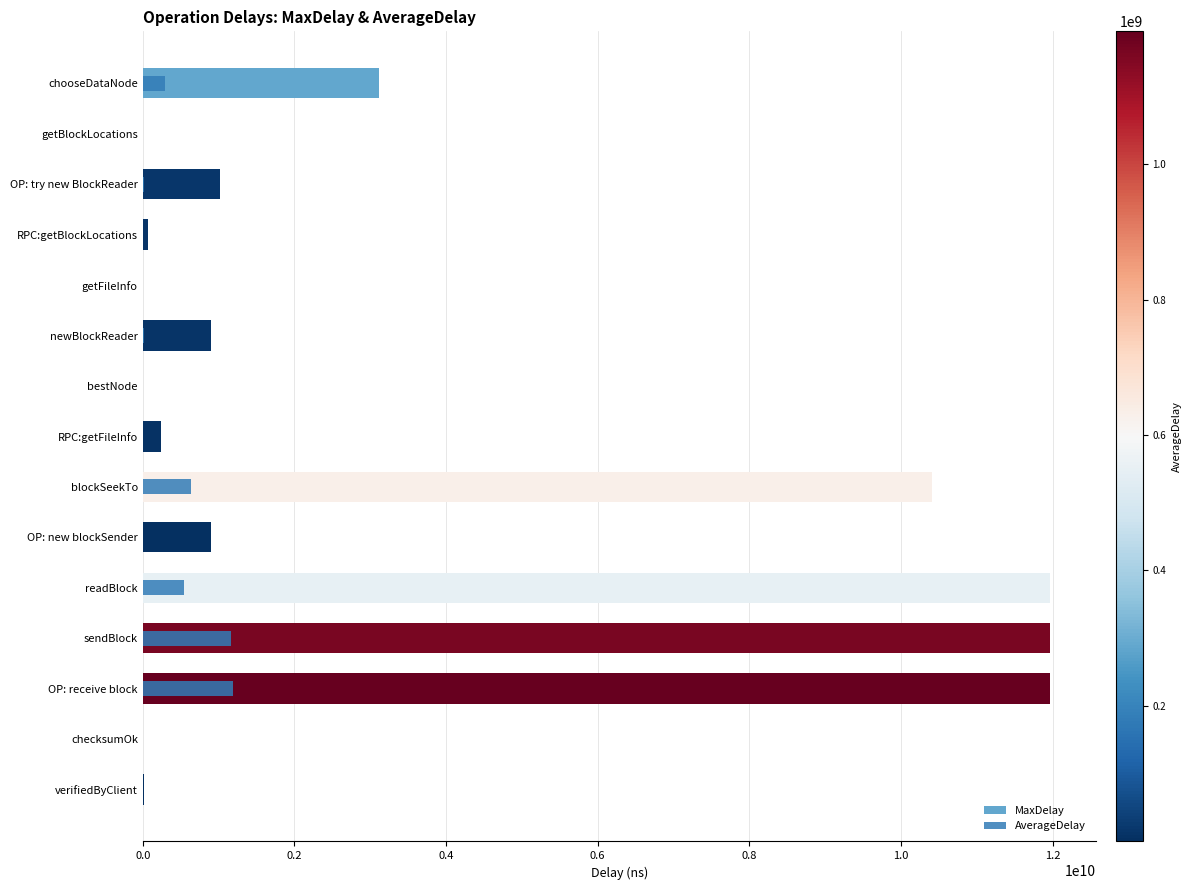

At how many categories does at least one series exceed 11160224567?

3